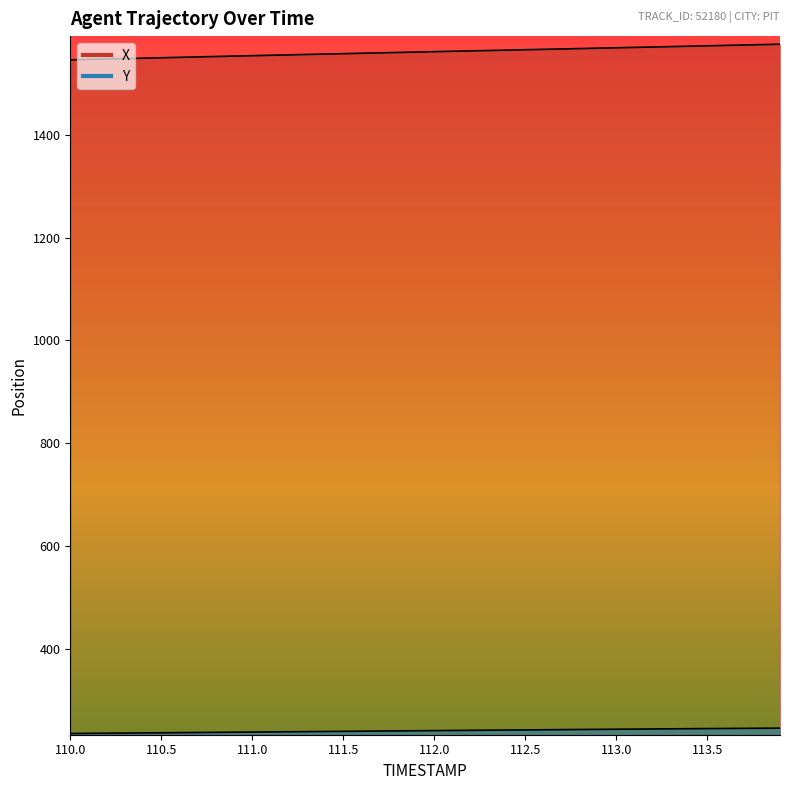

At which label does X first exceed 1561?

112.0